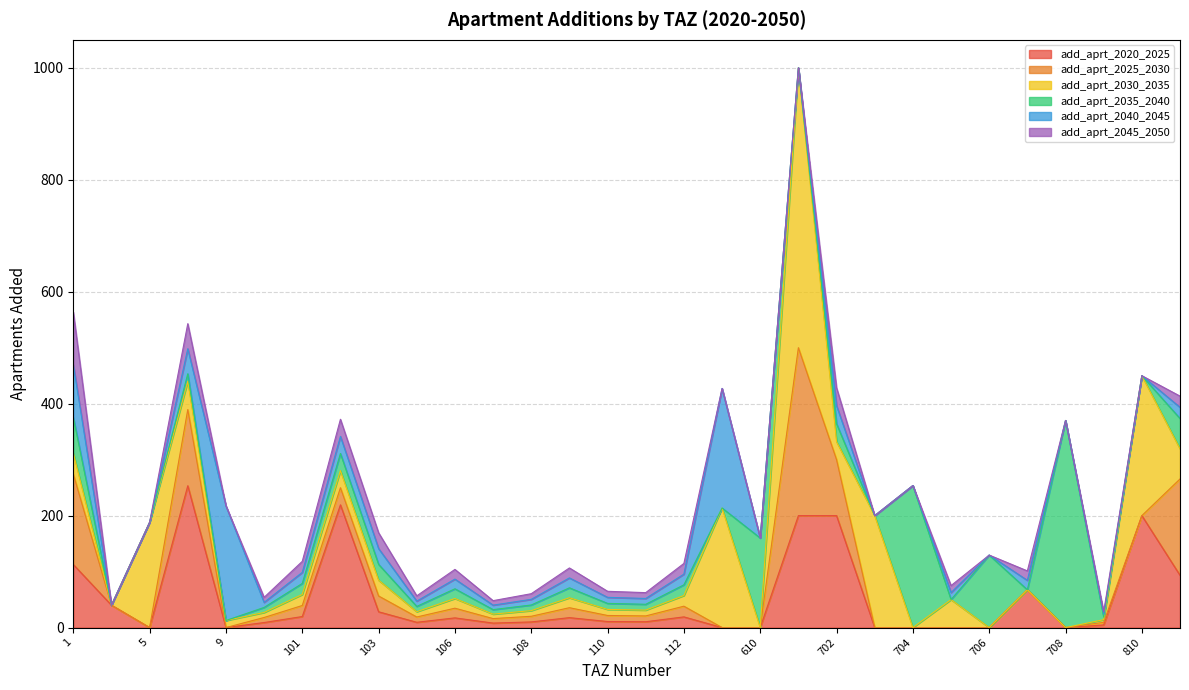

How many interior local valleys does the add_aprt_2020_2025 series have?

6